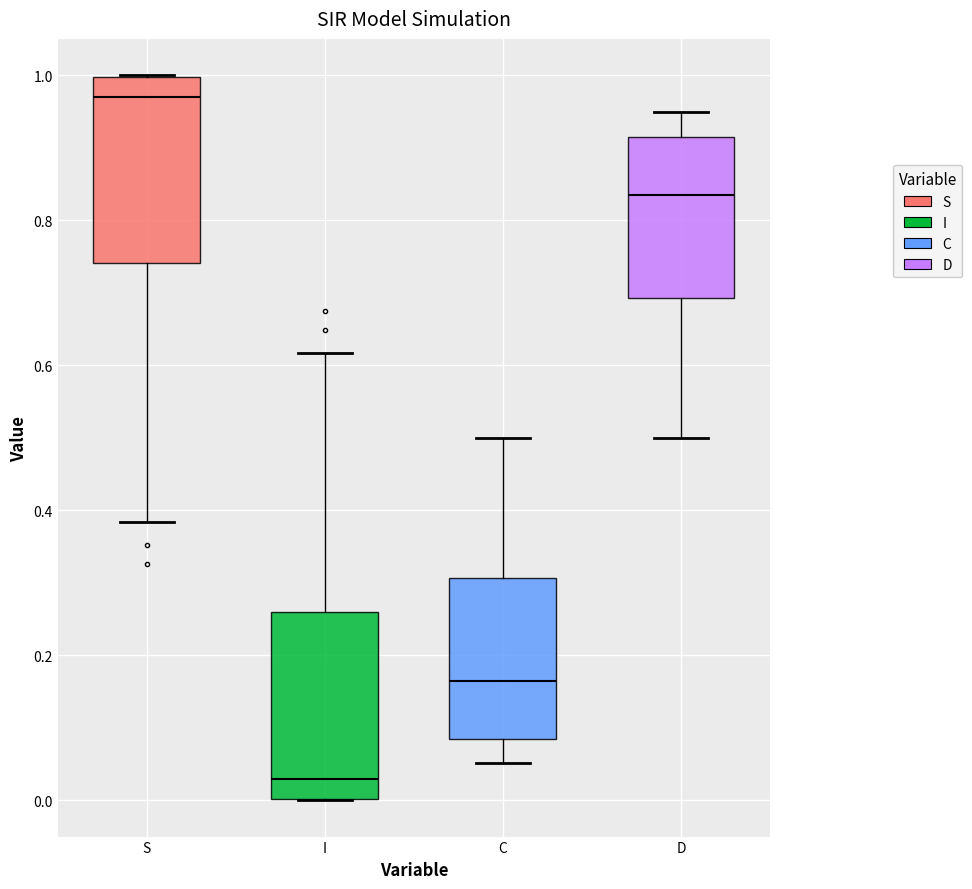

Which box has the lowest median line?

I